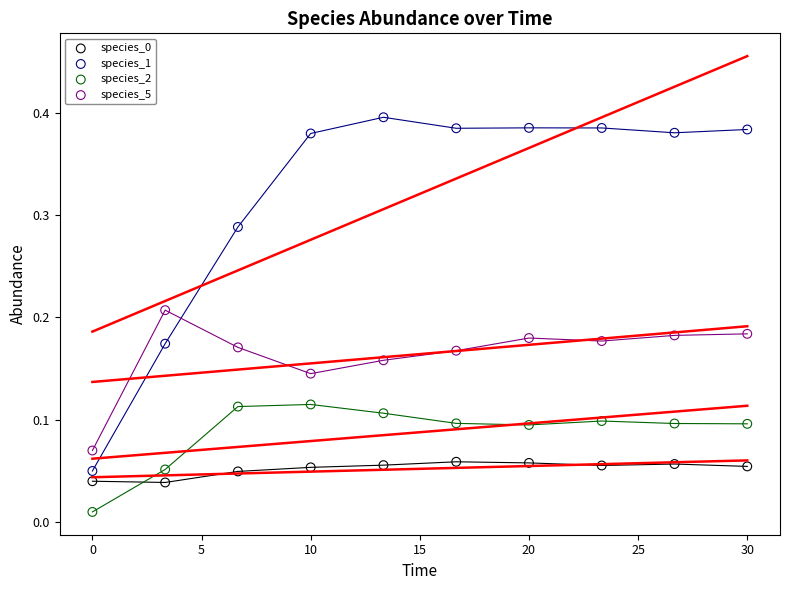

Across all data points, what is the range of X values (max minus min)?

30.0